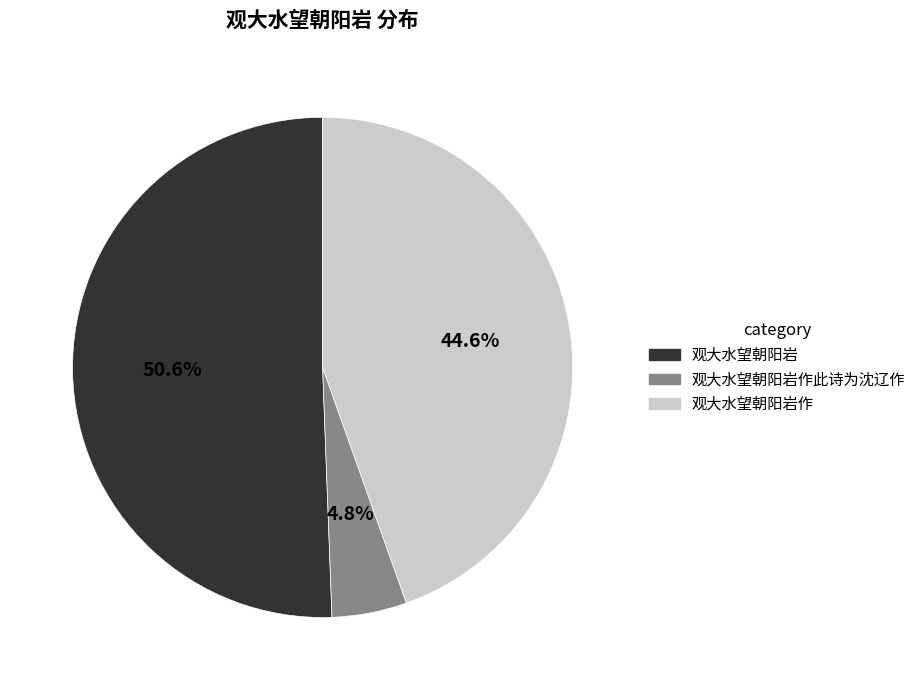

To the nearest percent, what percentage of the pie is 观大水望朝阳岩作此诗为沈辽作?

5%